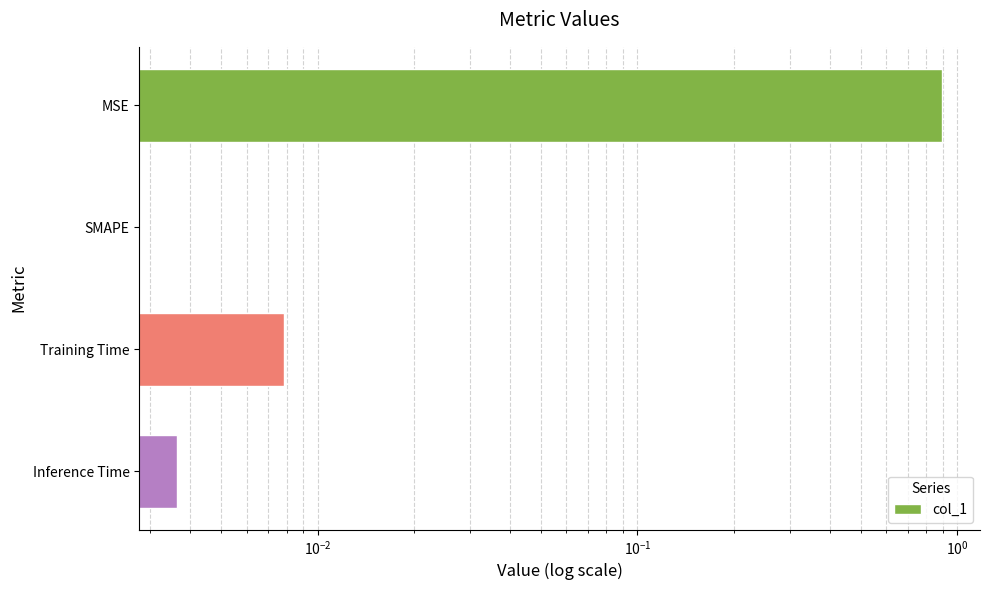

Count the number of categories in the chart.

4